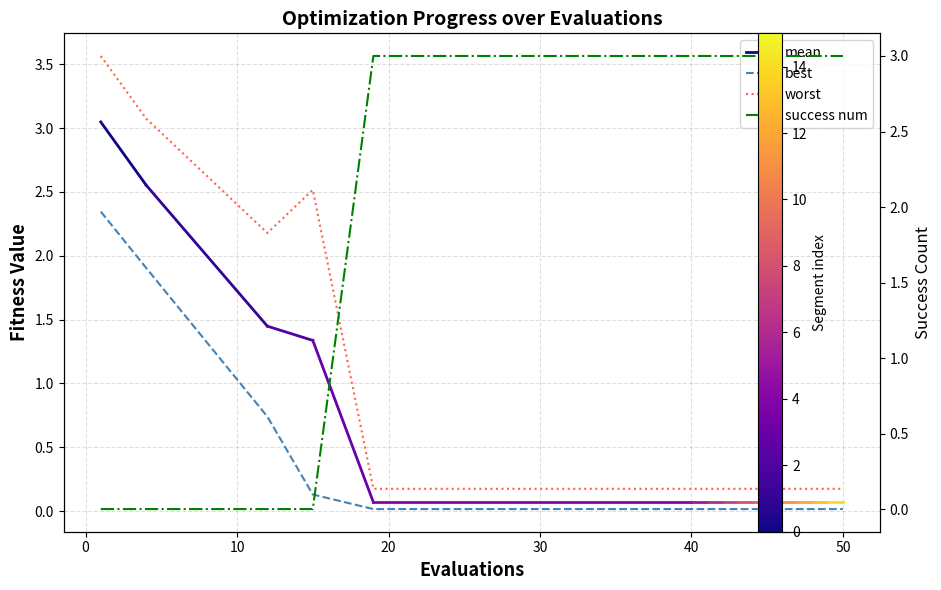

What is the maximum value for success_num?

3.0